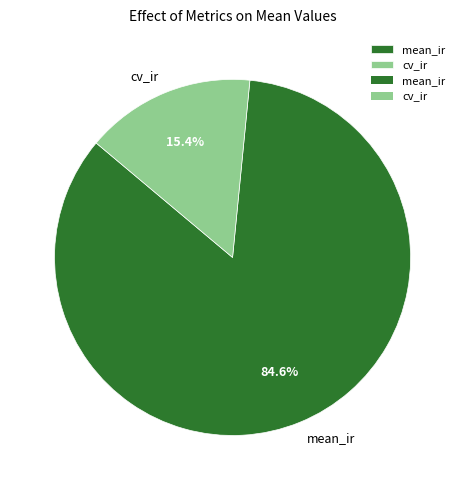

What percentage is NOT represented by mean_ir?

15.4%